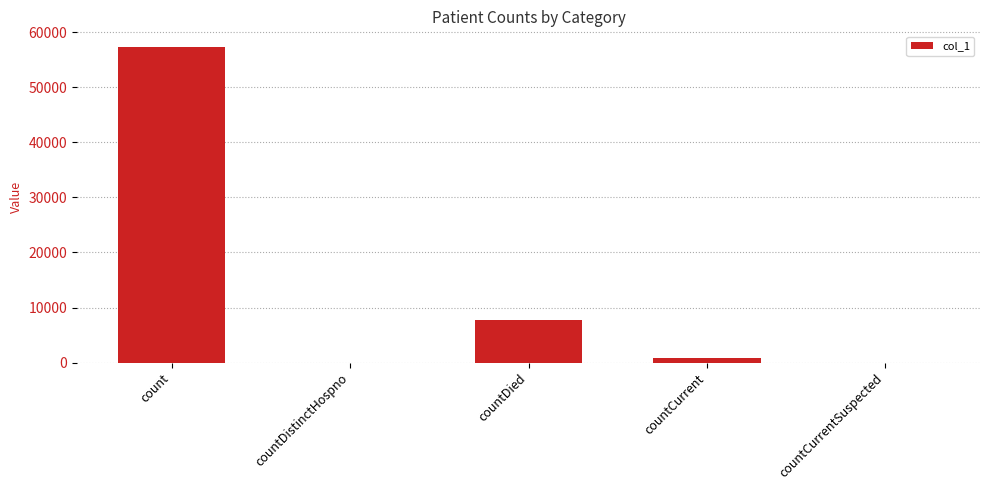

Read the value at countDied.

7716